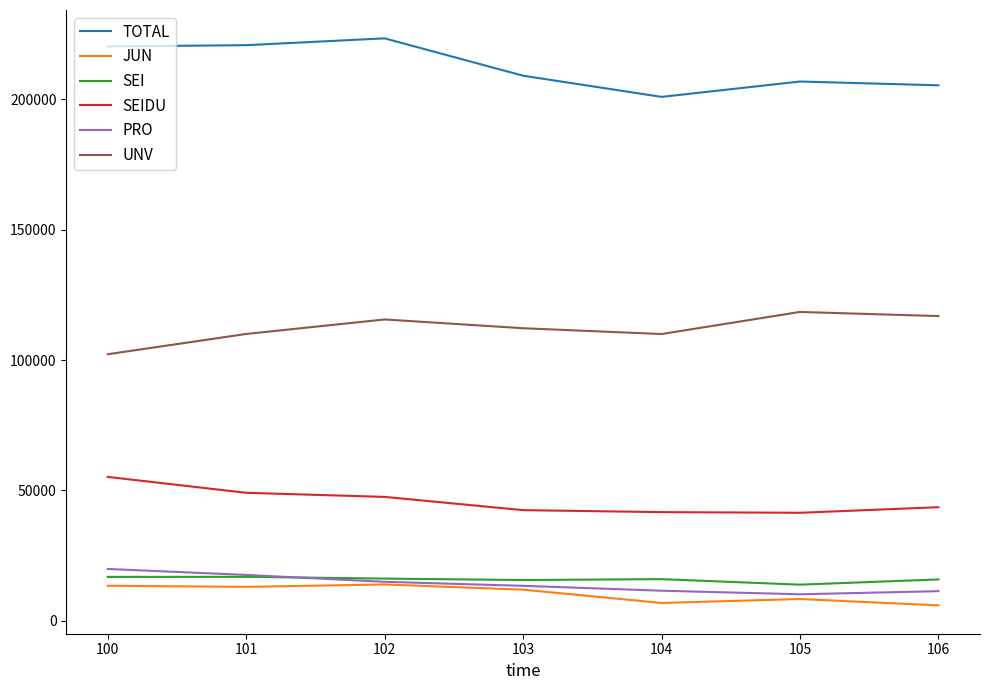

What is the maximum value for SEIDU?

55202